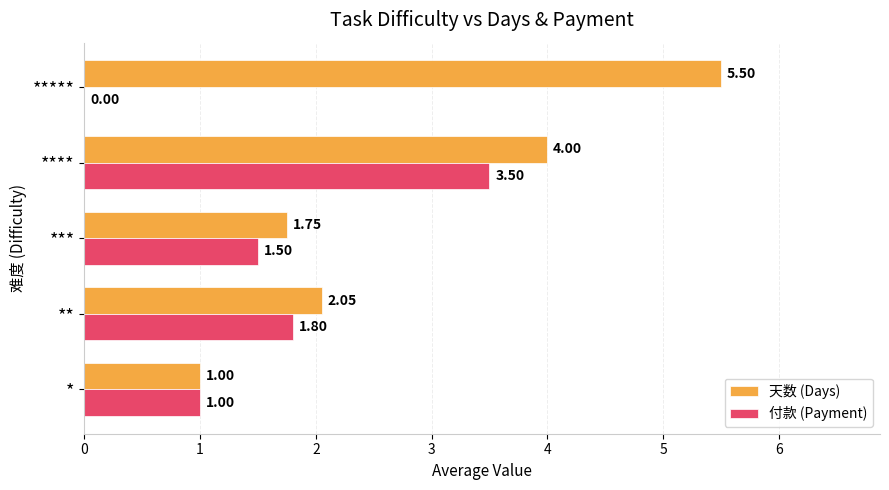

Which series changed the most between * and *****?

天数 (Days)